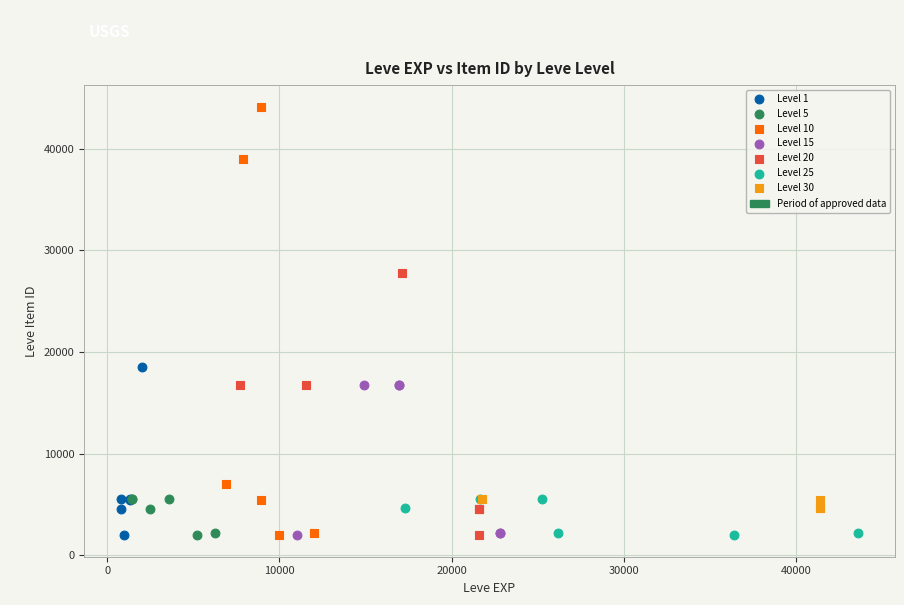

Which series contains the highest Y value?

Level 10